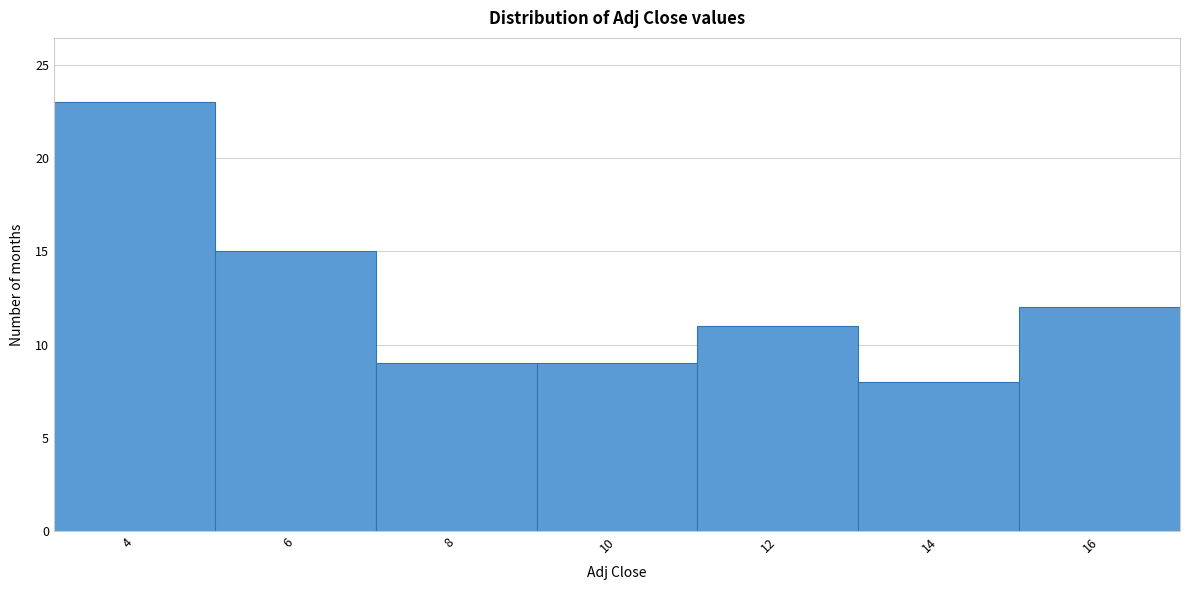

Reading right to left, transcribe all the data shown in this chart.

12	8	11	9	9	15	23